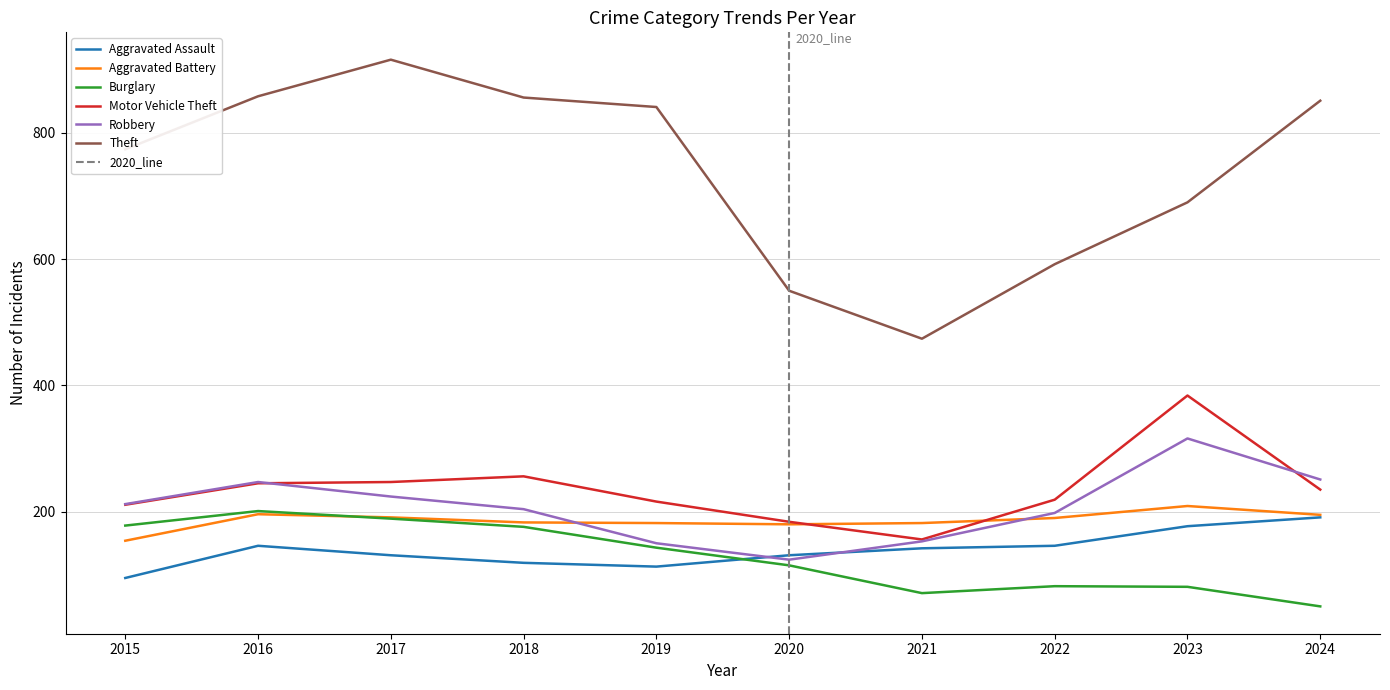

Rank the categories by Aggravated Assault value from highest to lowest.

2024, 2023, 2016, 2022, 2021, 2017, 2020, 2018, 2019, 2015